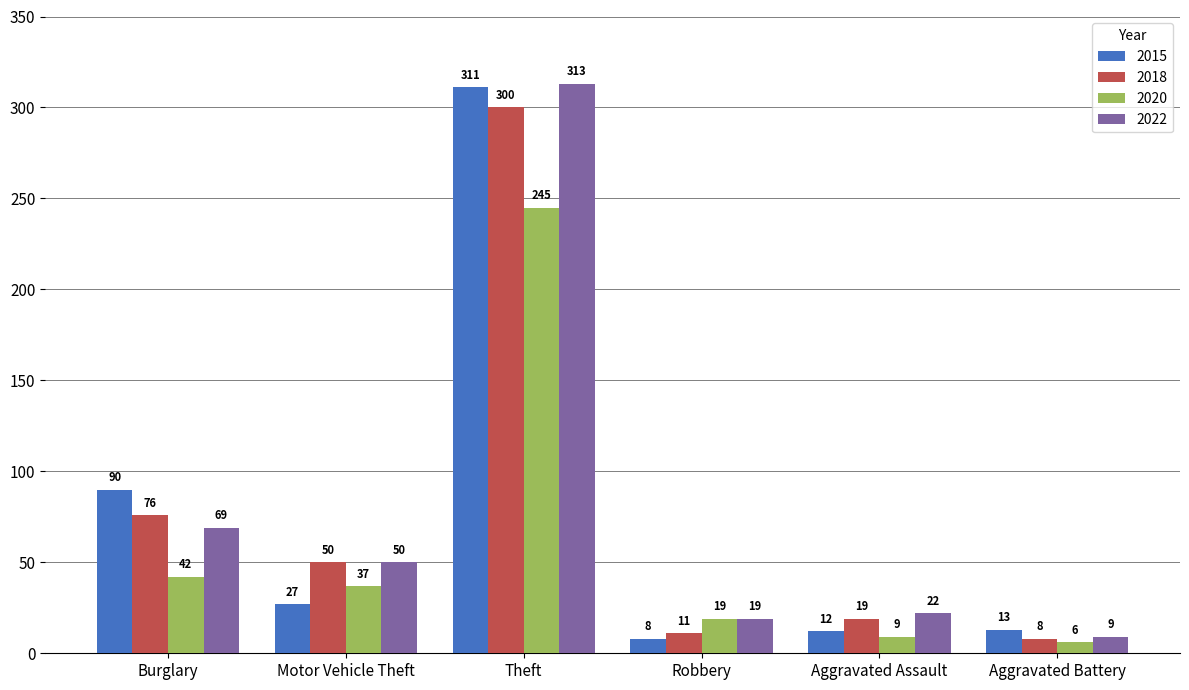

Is the value of 2015 at Aggravated Battery greater than the value of 2018 at Aggravated Battery?

Yes